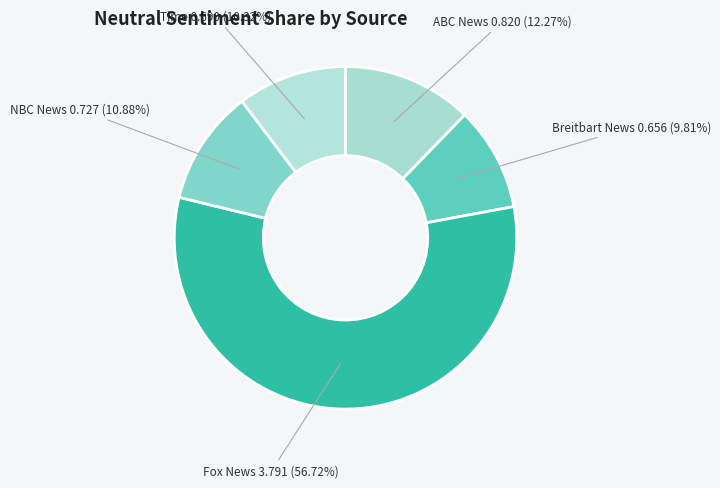

To the nearest percent, what is the difference between the largest and smallest slice percentages?

47%